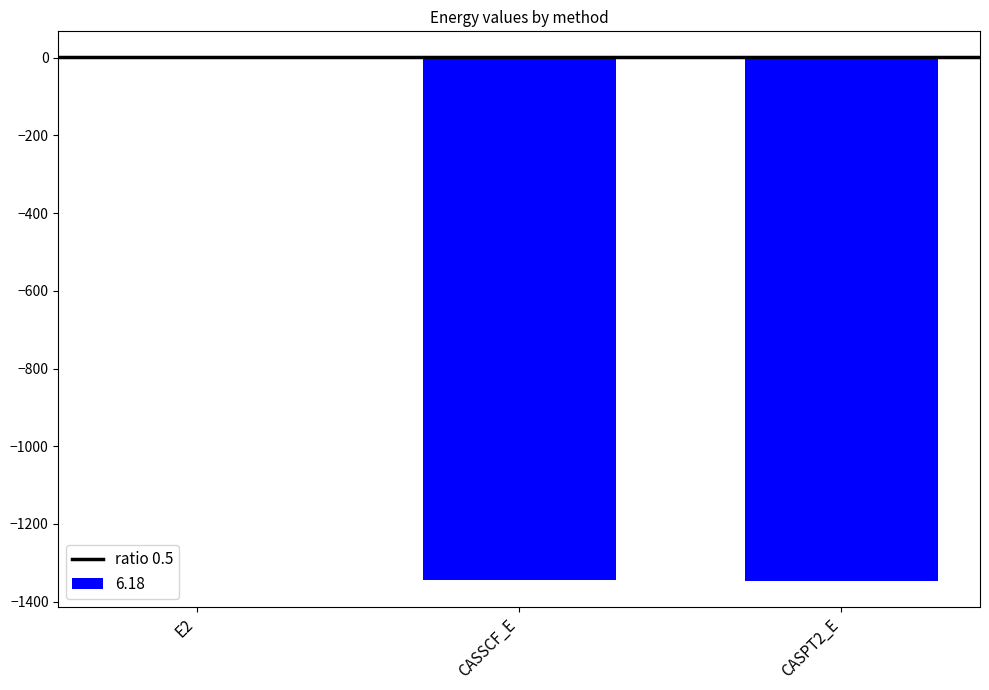

What is the maximum value shown in the chart?

-0.4